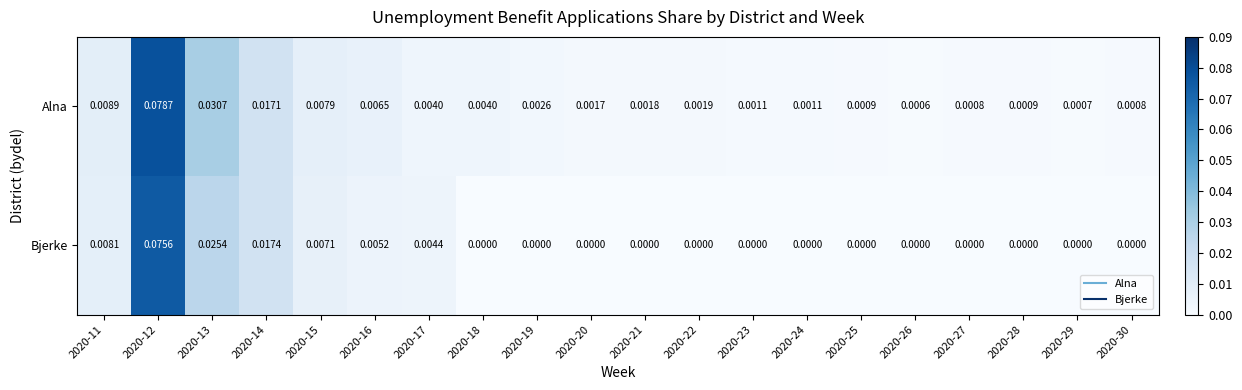

Rank the series by their maximum value, from lowest to highest.

Bjerke, Alna